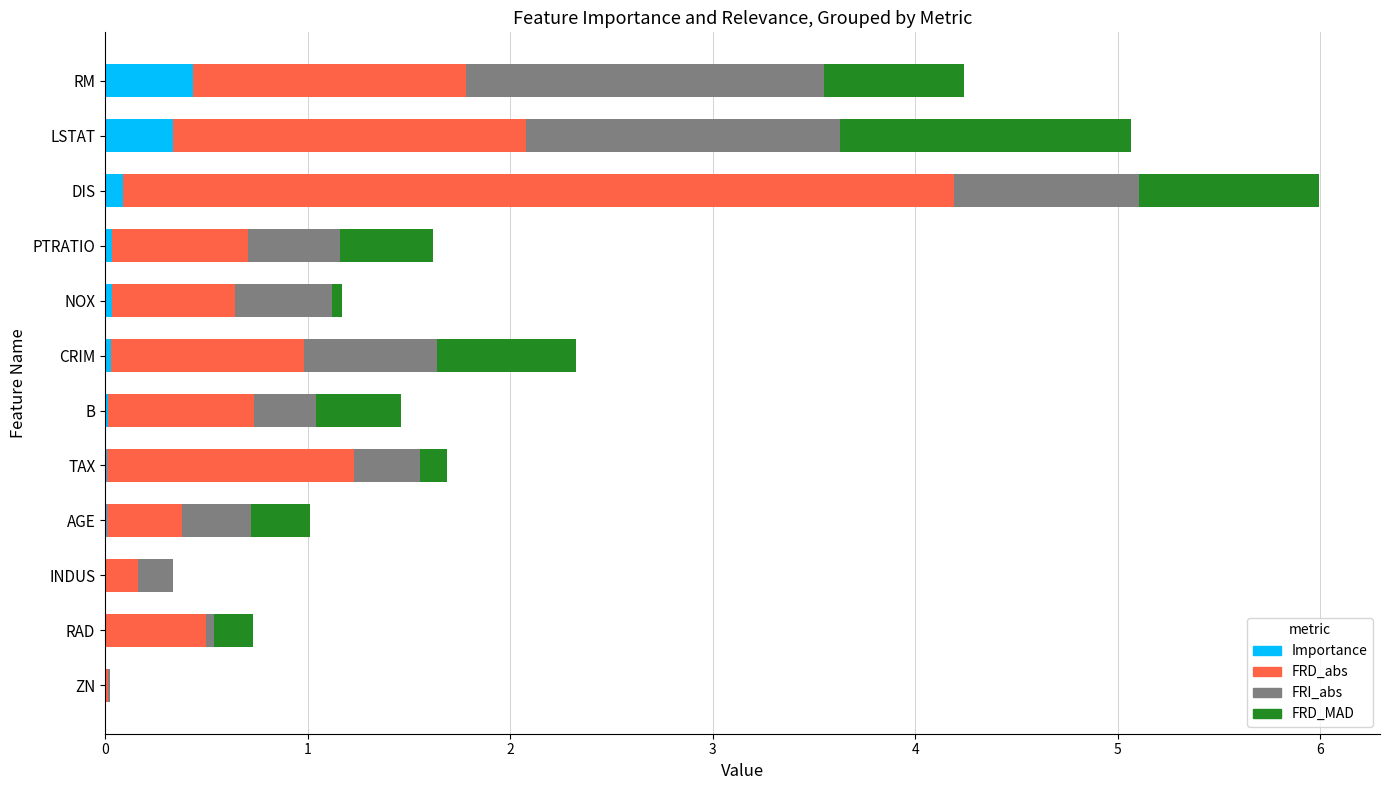

True or false: Importance has a value of 0.3 at LSTAT.

True